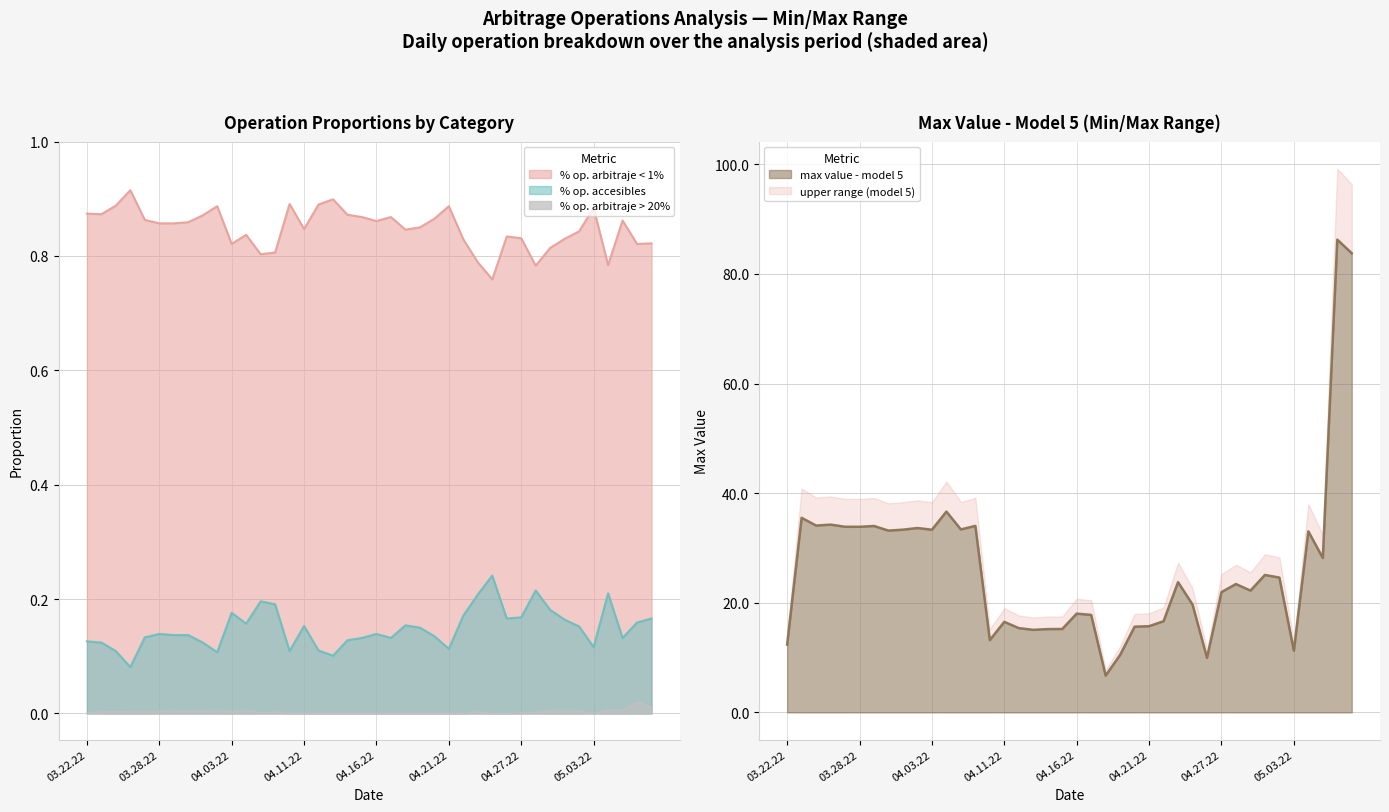

In % op. arbitraje > 20%, how many points are lower than both neighbors (excluding endpoints)?

4